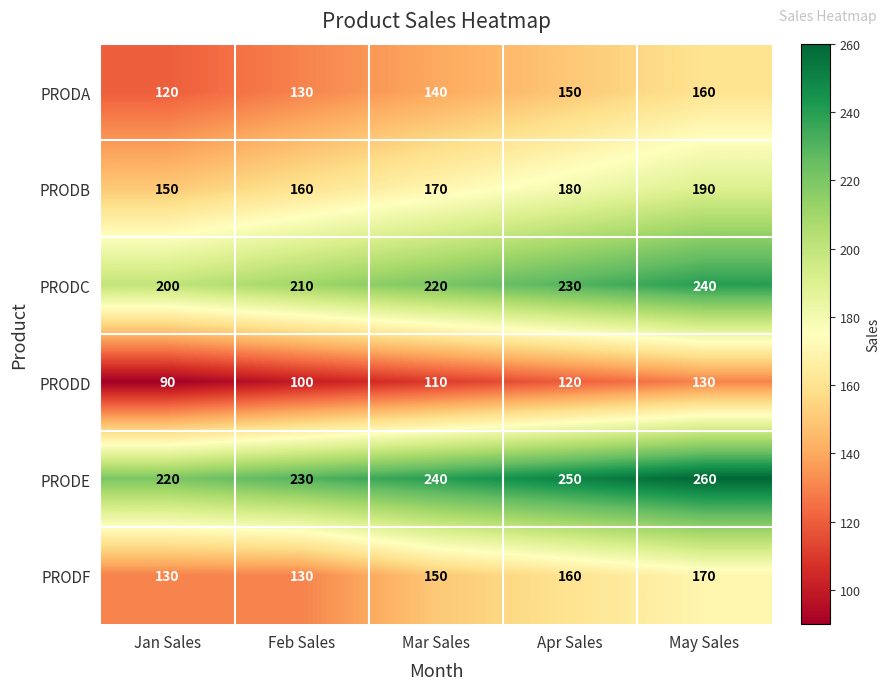

At which category is the sum across all series the highest?

May Sales